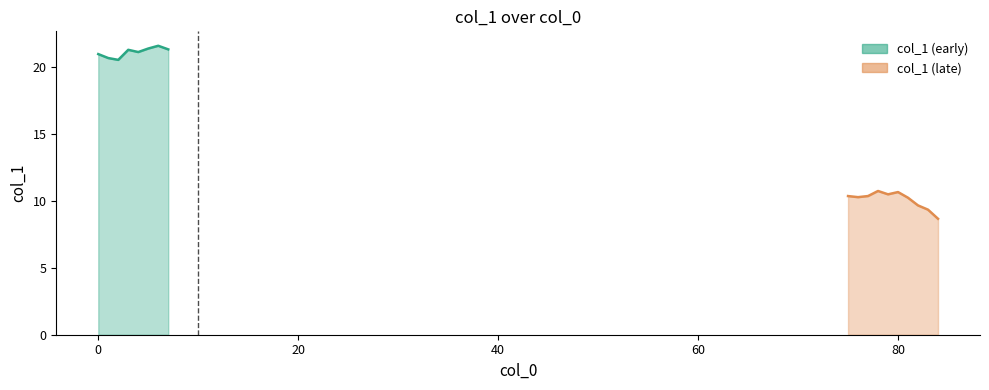

Is it true that the value at 80 is 15.0?

False